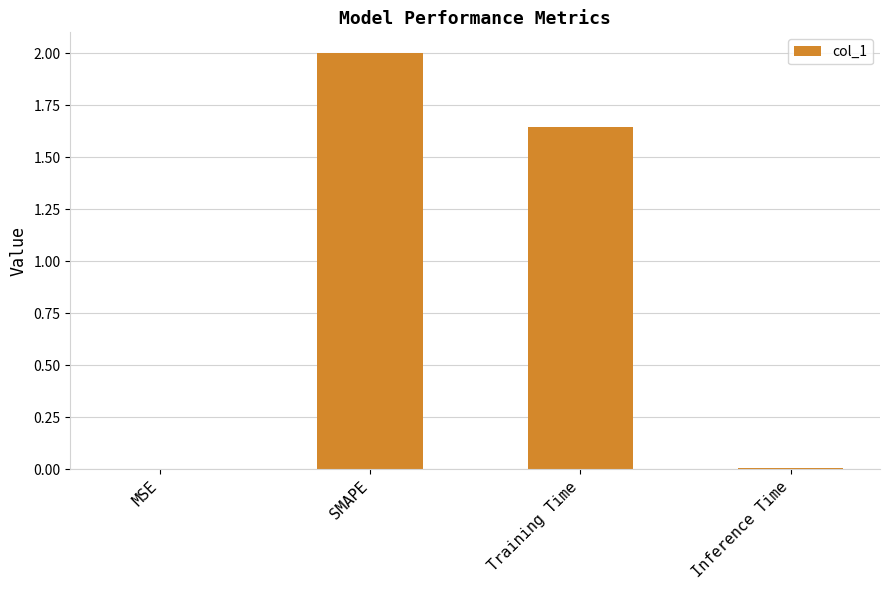

What is the change in value from MSE to SMAPE?

+2.0